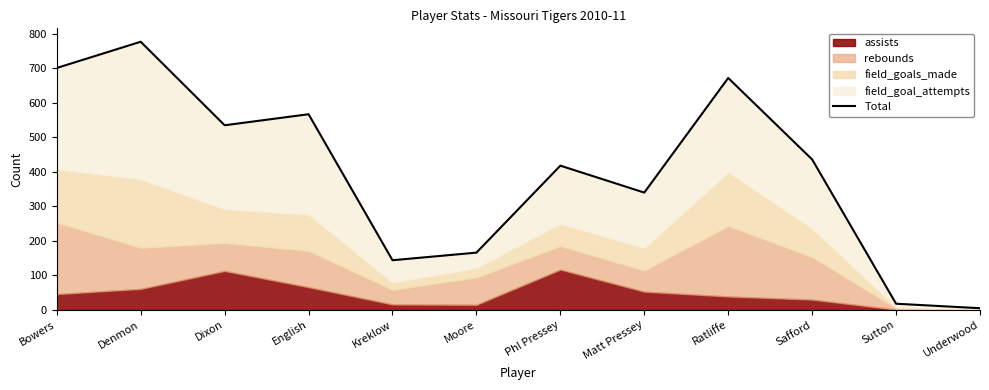

Reading right to left, list all the values displayed in this chart.

Underwood=5	Sutton=18	Safford=436	Ratliffe=672	Matt Pressey=340	Phl Pressey=418	Moore=166	Kreklow=144	English=567	Dixon=535	Denmon=777	Bowers=701